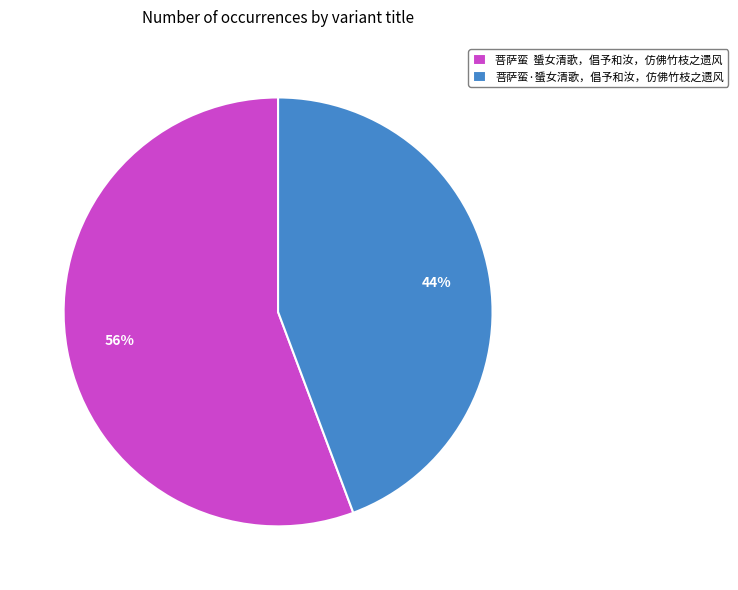

Rank the categories by value from highest to lowest.

菩萨蛮 蜑女清歌，倡予和汝，仿佛竹枝之遗风, 菩萨蛮·蜑女清歌，倡予和汝，仿佛竹枝之遗风